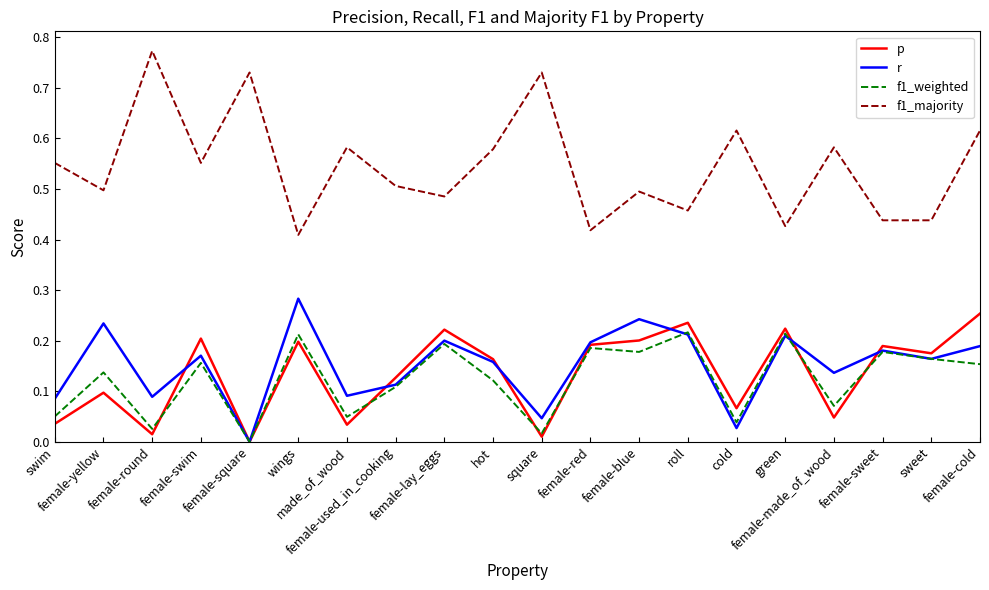

Is the value of r at female-made_of_wood greater than the value of f1_majority at roll?

No